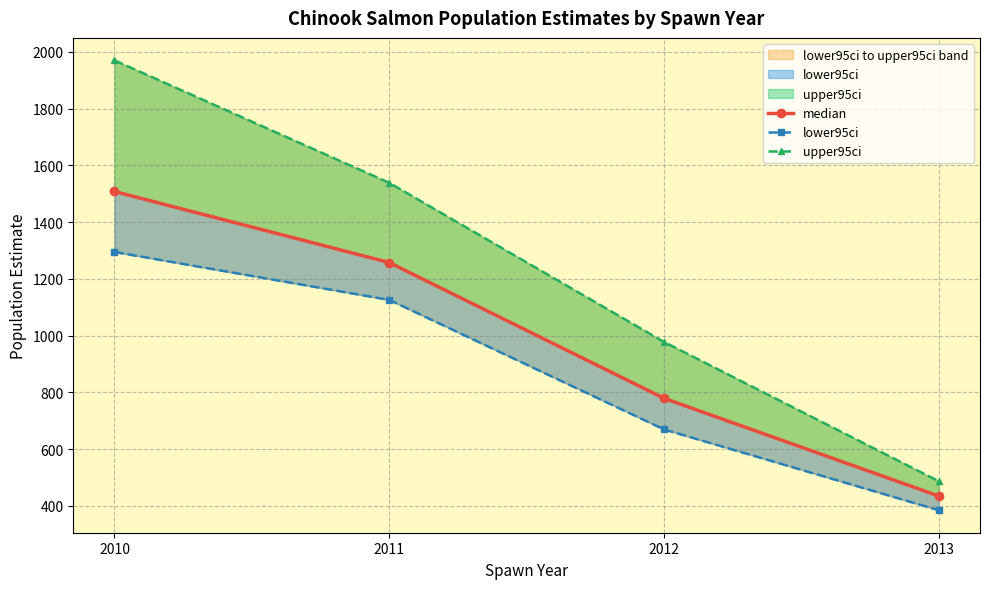

What is the sum of the lower95ci values at 2013 and 2011?

1509.8